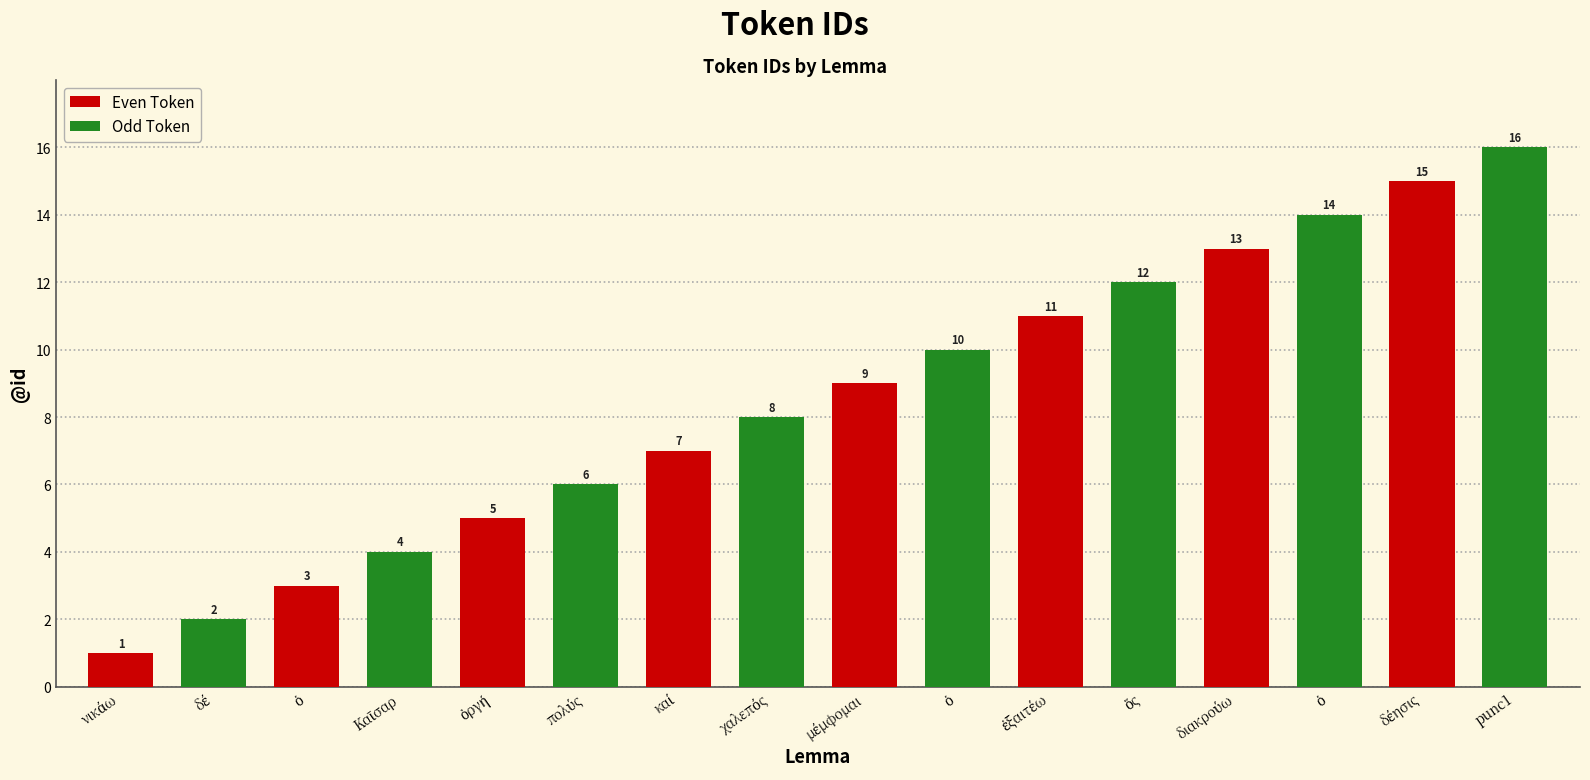

What is the maximum value shown in the chart?

16